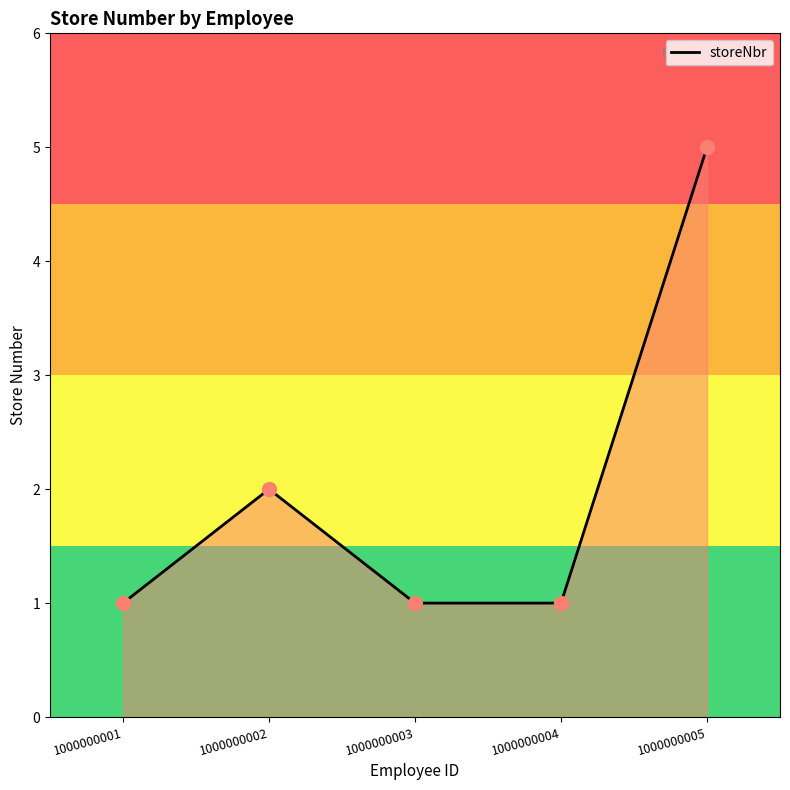

What is the change in value from 1000000001 to 1000000002?

+1